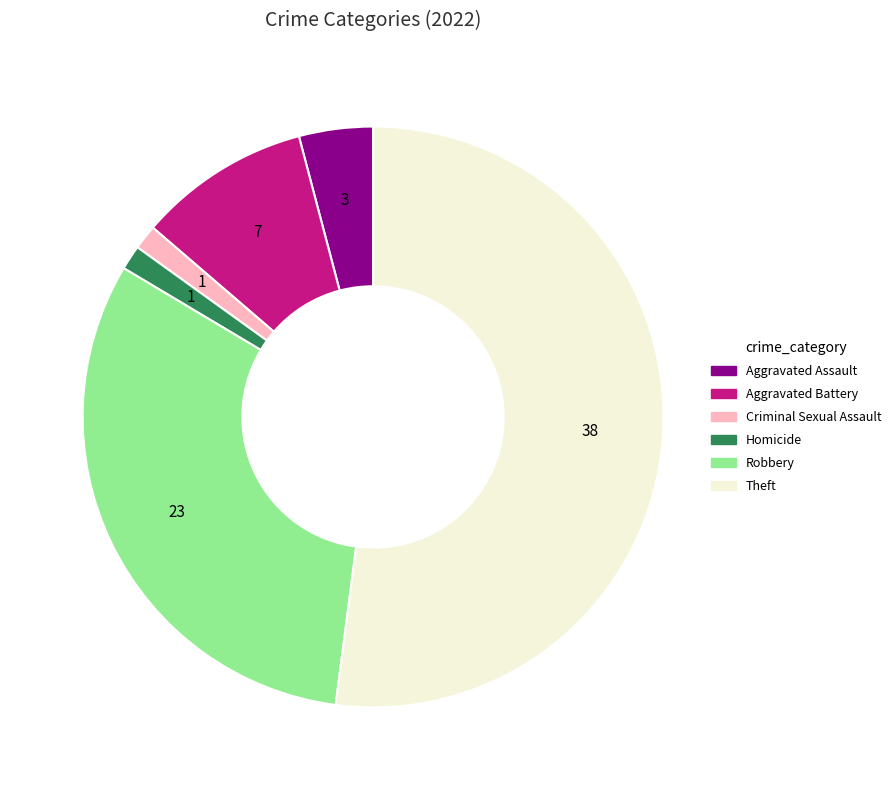

Does any single category account for the majority?

Yes